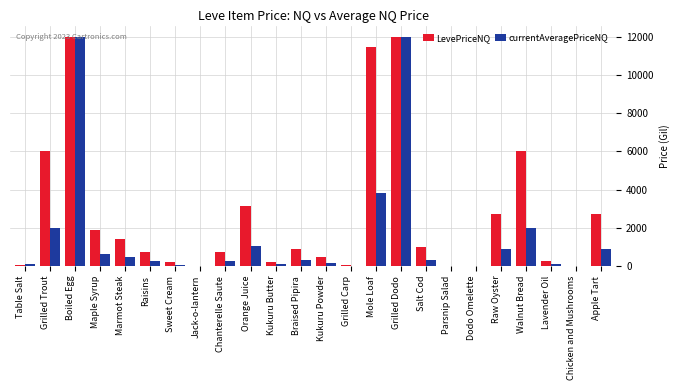

How many groups of bars are there?

24